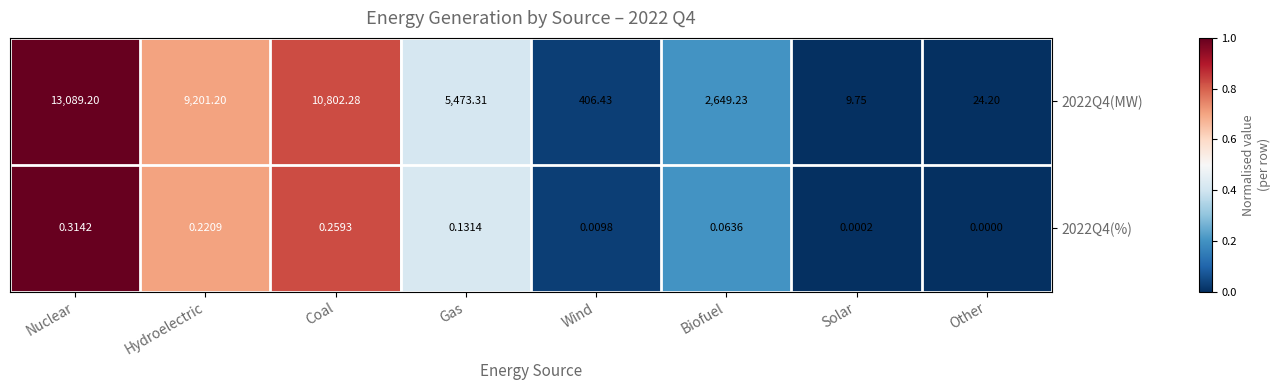

Between Gas and Biofuel, which series saw the biggest shift?

2022Q4(MW)